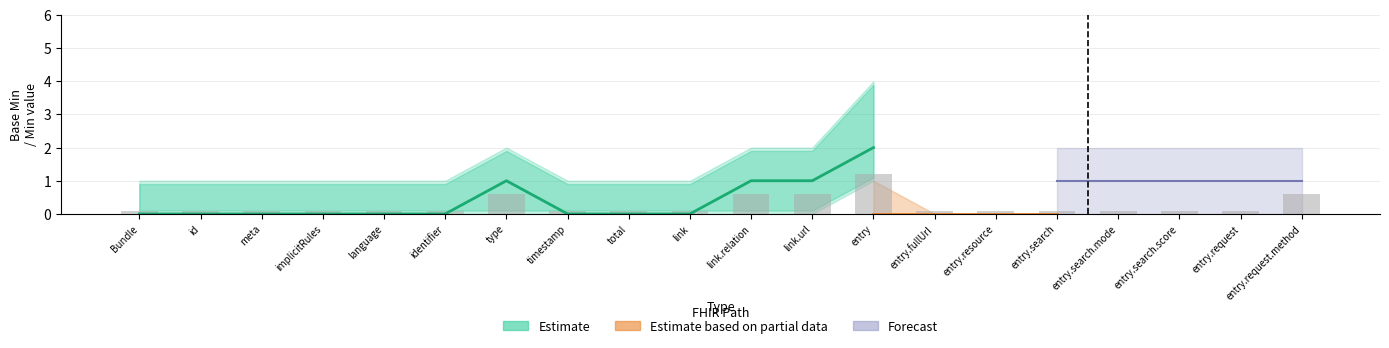

At how many categories does at least one series exceed 0?

18